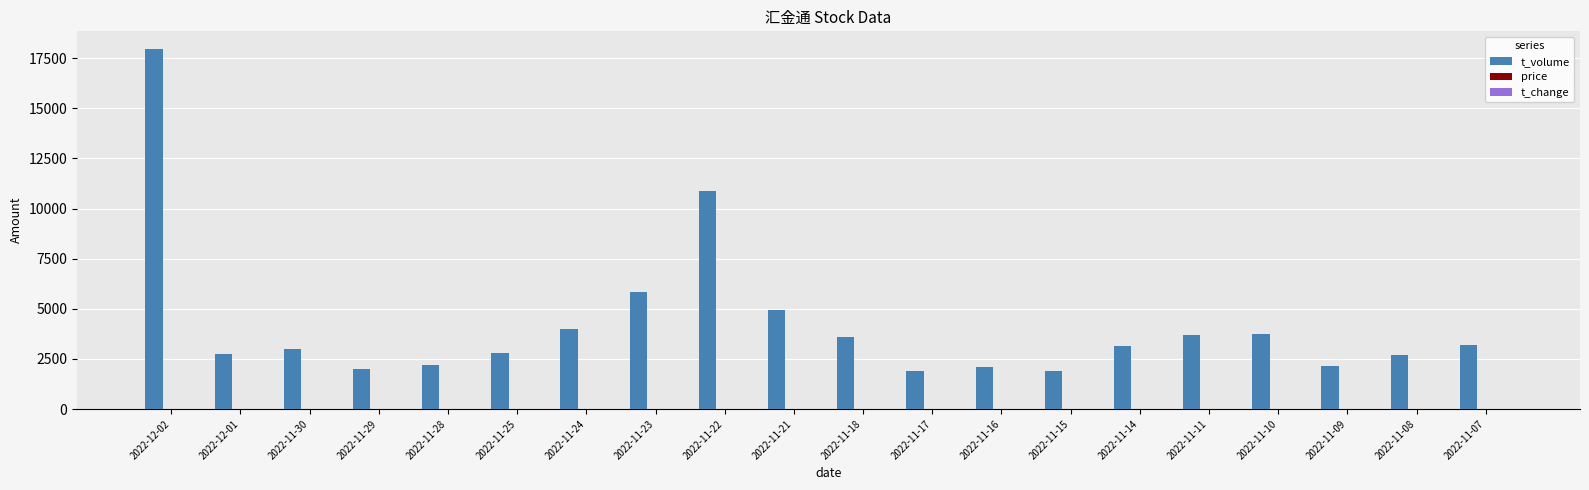

Which category has the highest value across all series?

2022-12-02